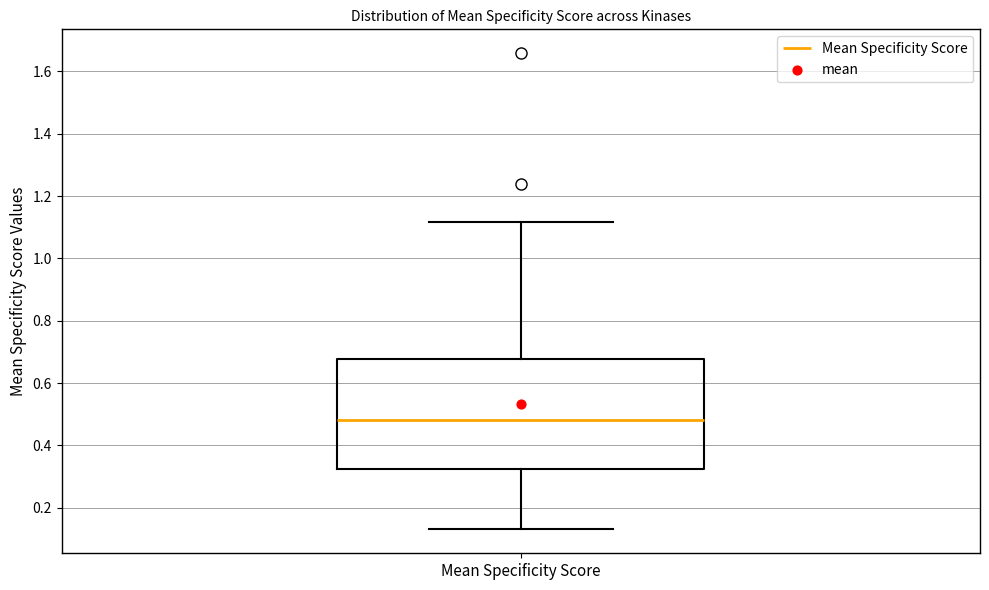

Where does the upper whisker of the box for Mean Specificity Score end on the y-axis? The values are not printed on the chart, so give them approximately, as read against the axis.

1.12